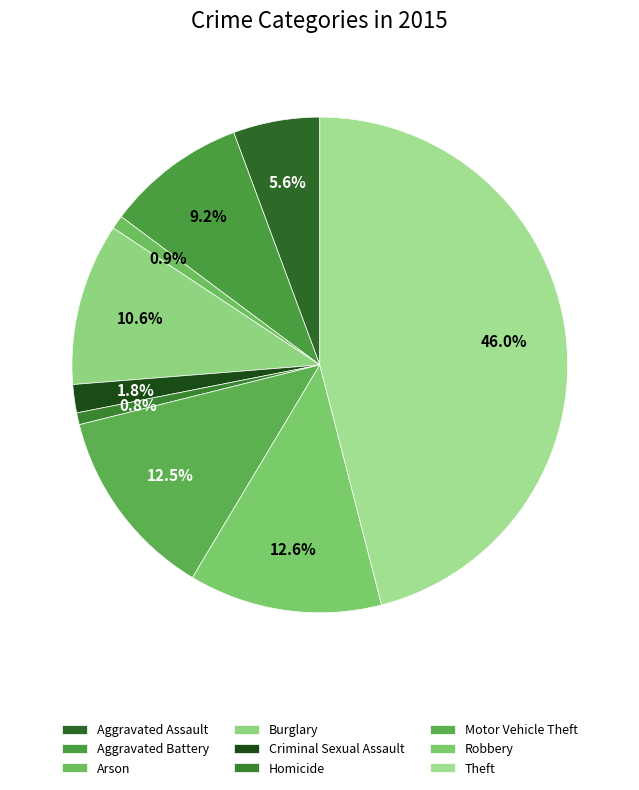

What is the smallest slice in the pie chart?

Homicide